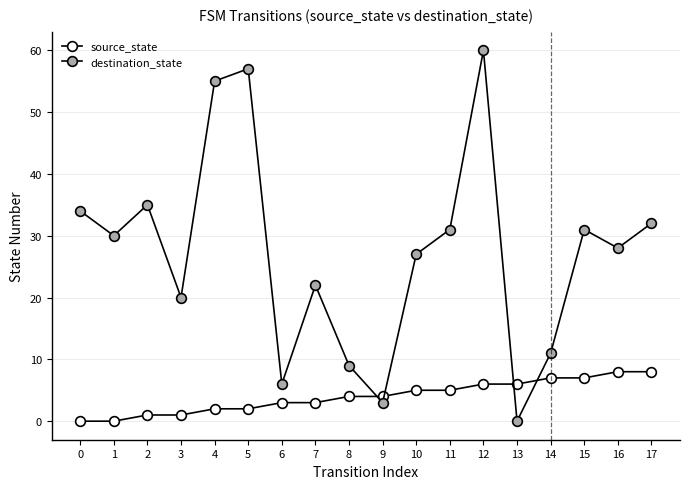

The source_state series shows 6 at 9. True or false?

False